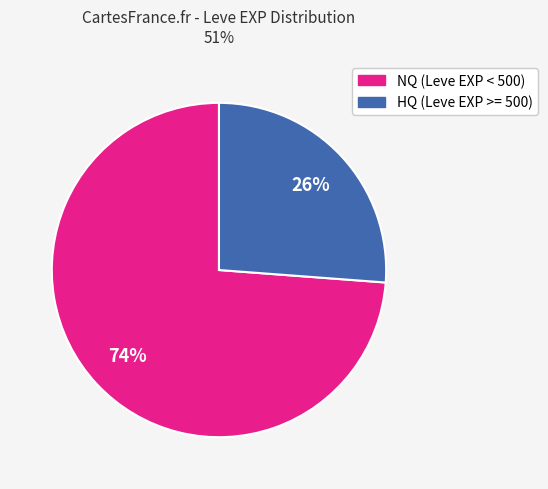

To the nearest percent, what is the difference between the largest and smallest slice percentages?

48%